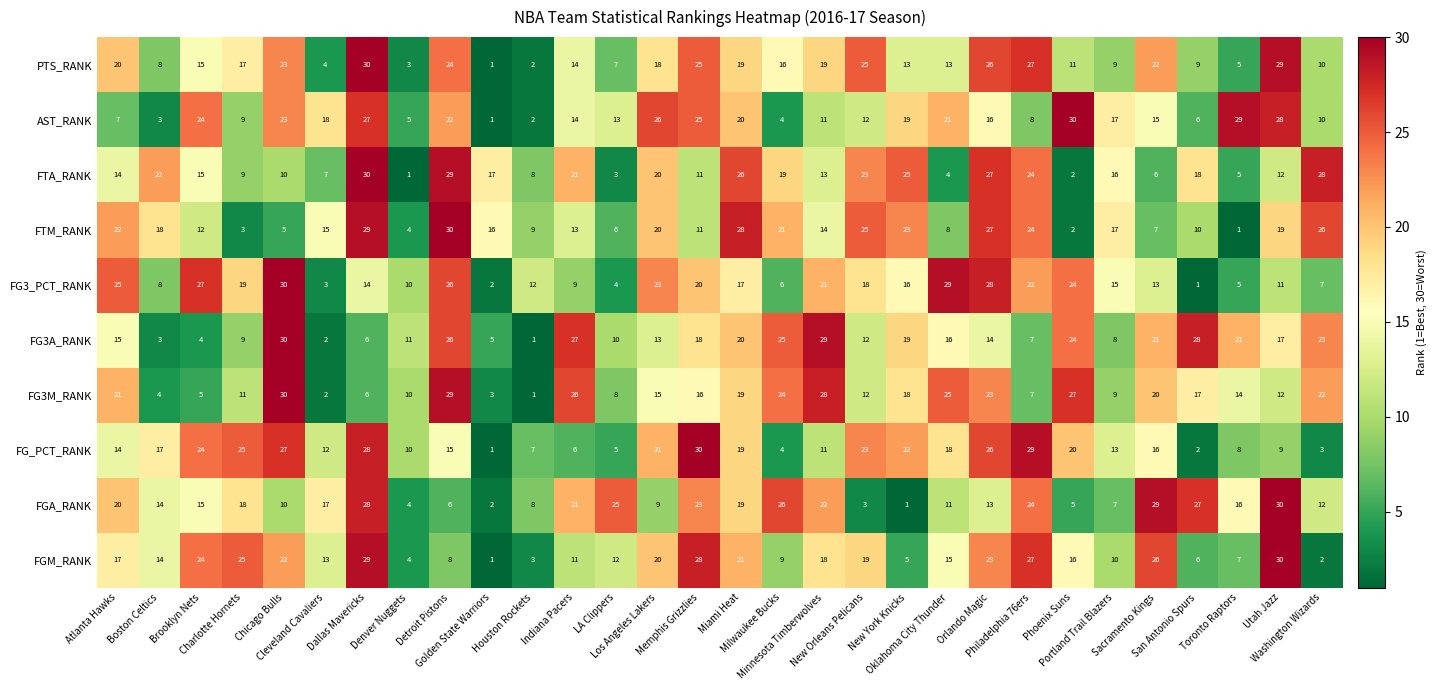

At how many categories does at least one series exceed 1?

30